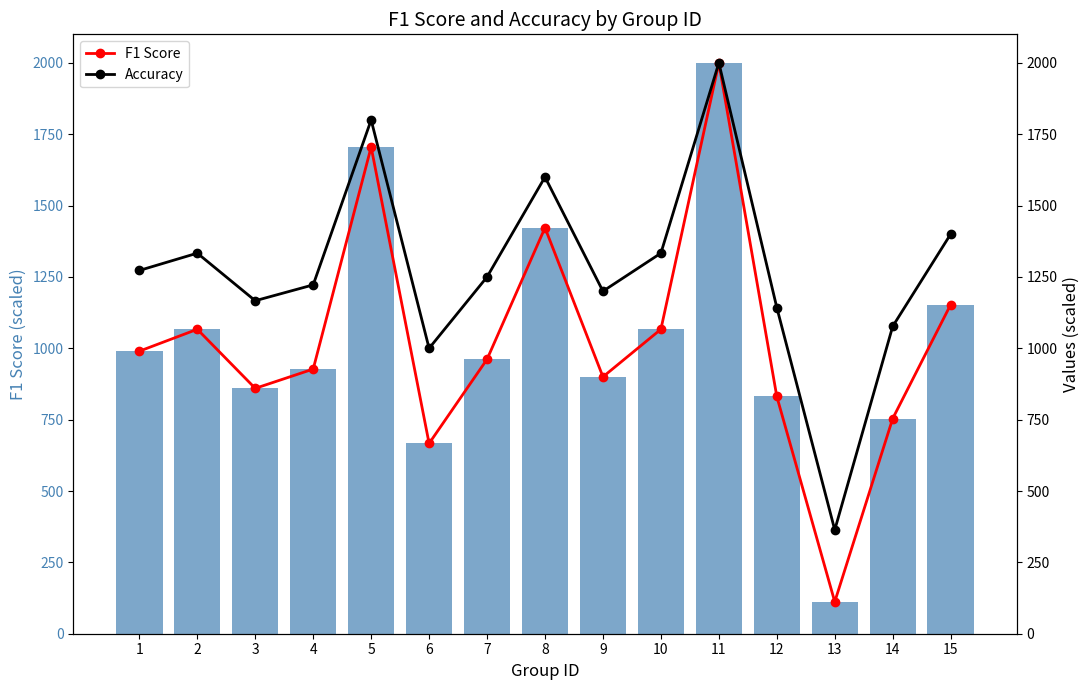

Where is F1 Score nearest to the value 1055?

10